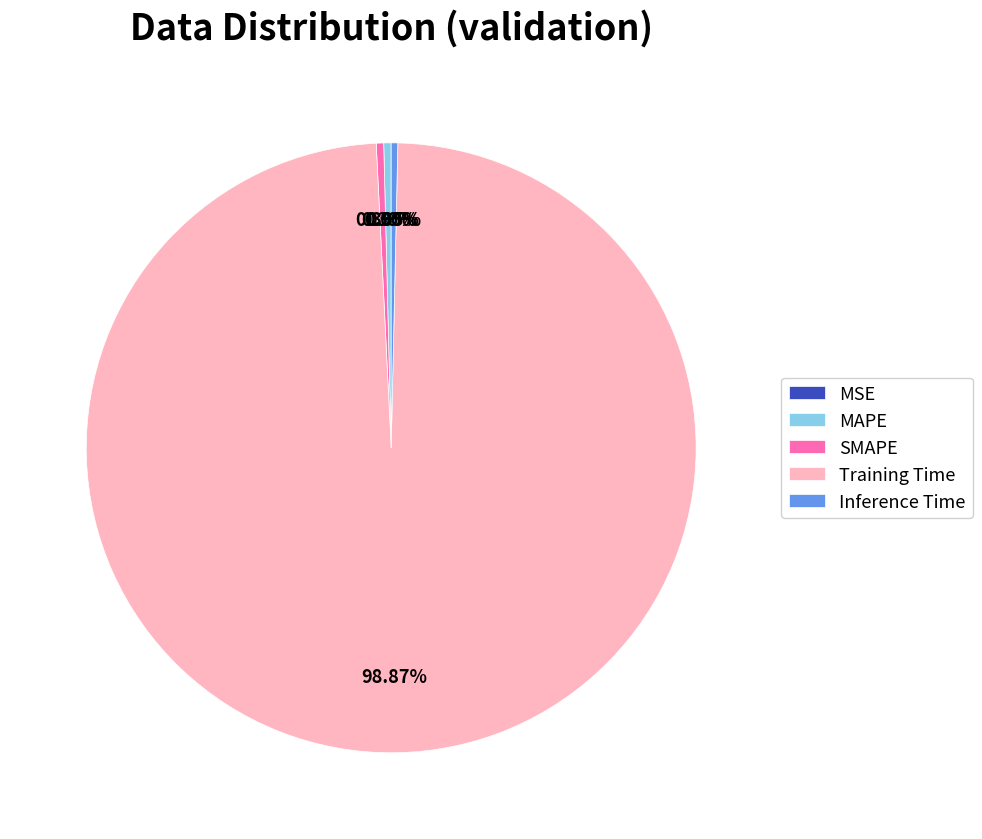

Does any single category account for the majority?

Yes